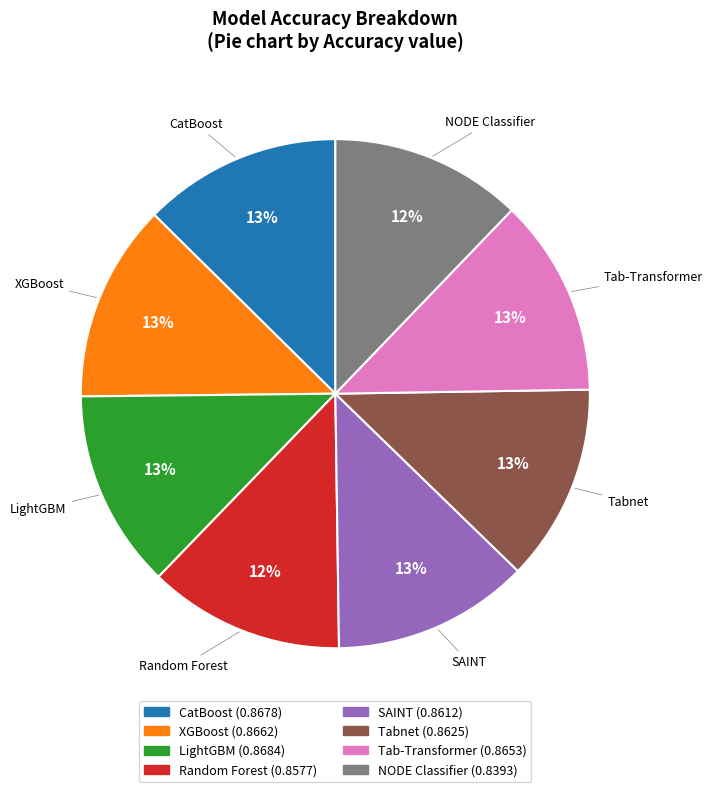

Is SAINT the majority of the pie?

No